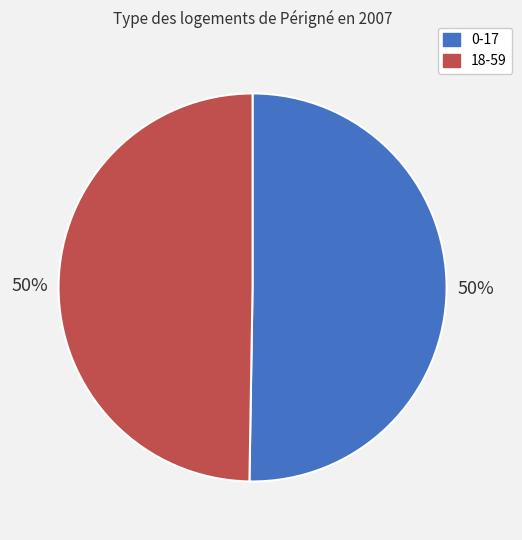

Approximately how many times larger is the value at 18-59 compared to 0-17?

1.0